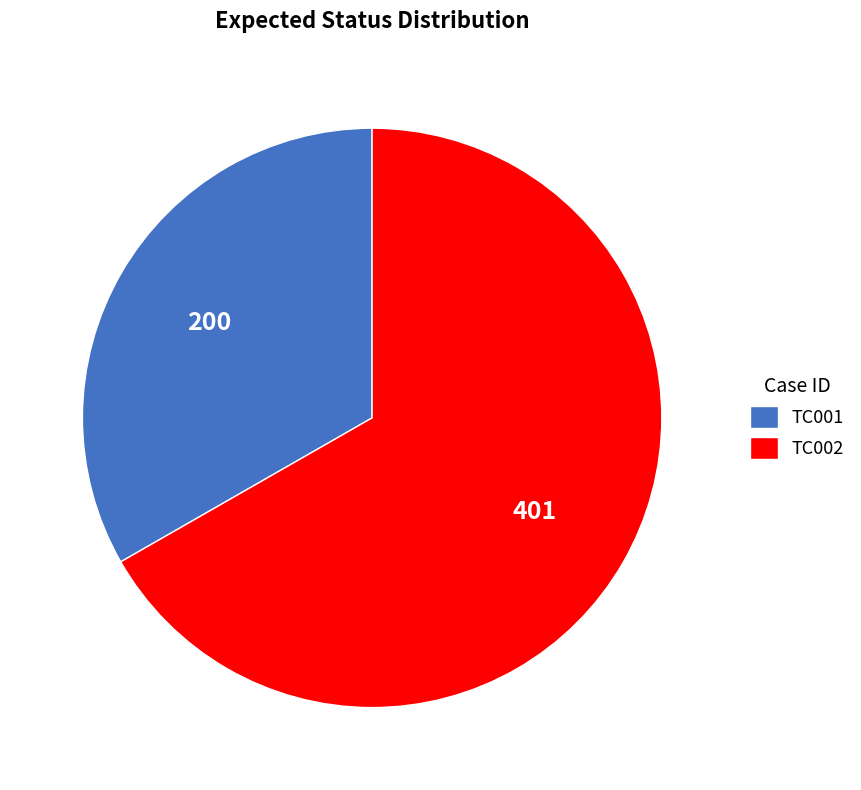

Does any single category account for the majority?

Yes